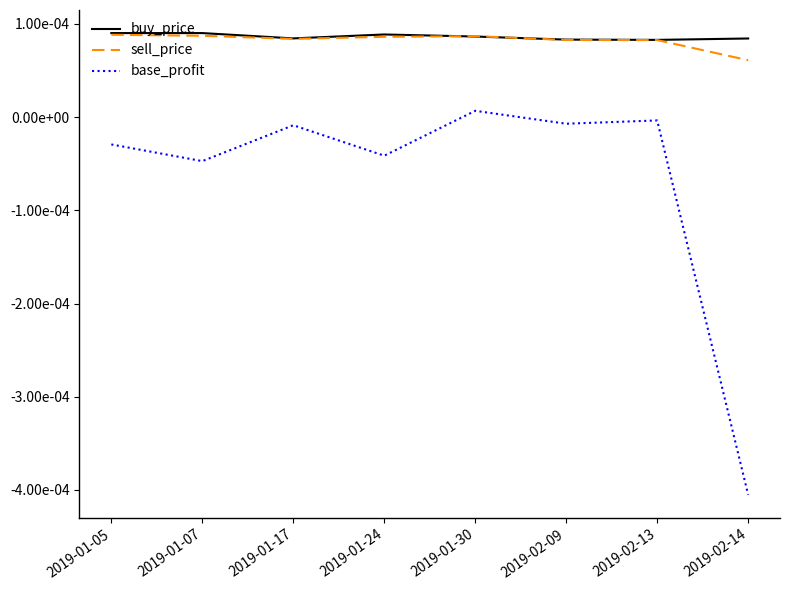

At which label does base_profit reach its minimum?

2019-02-14